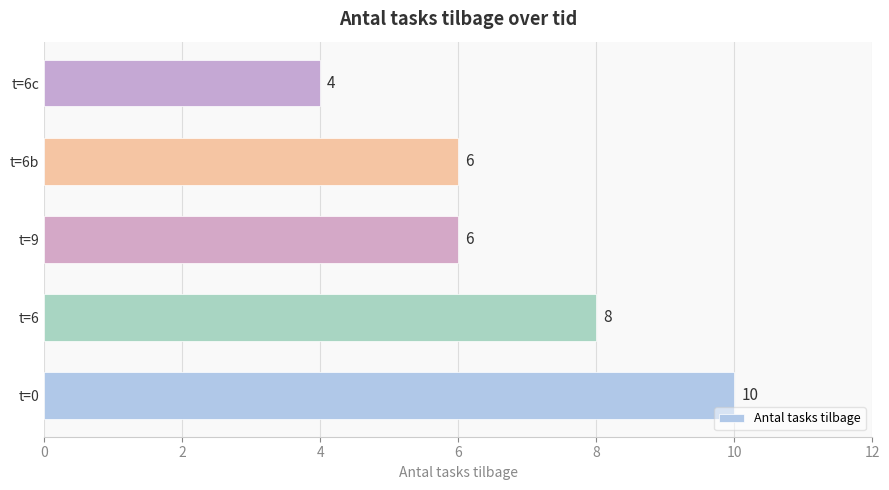

How many values are between 6 and 8?

3